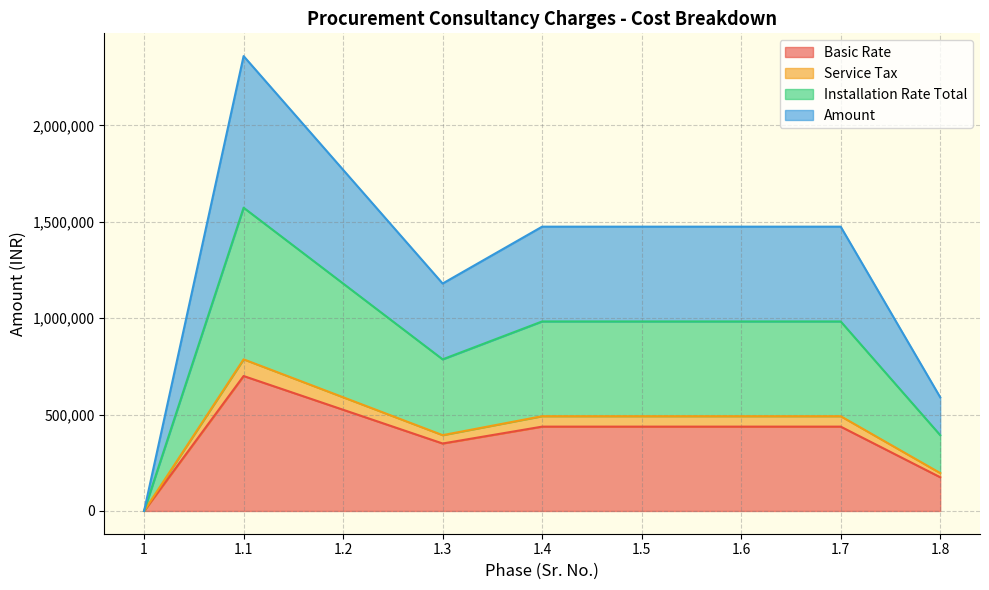

List the labels in order of Service Tax value, largest first.

1.1, 1.2, 1.4, 1.5, 1.6, 1.7, 1.3, 1.8, 1